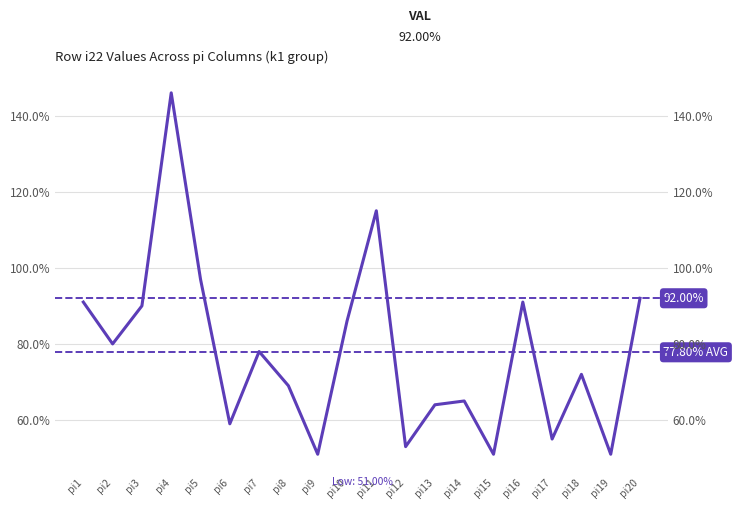

How many data points does each series have?

20